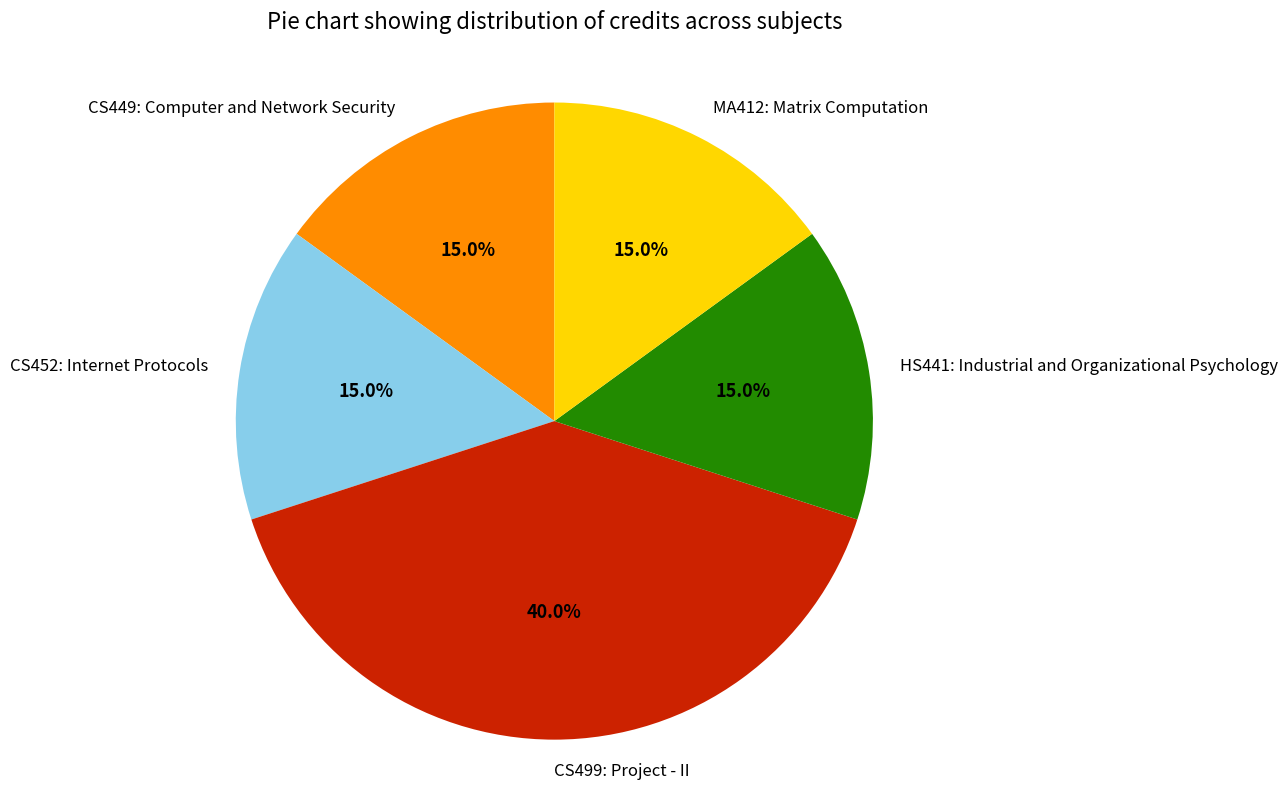

To the nearest percent, what is the difference between the largest and smallest slice percentages?

25%